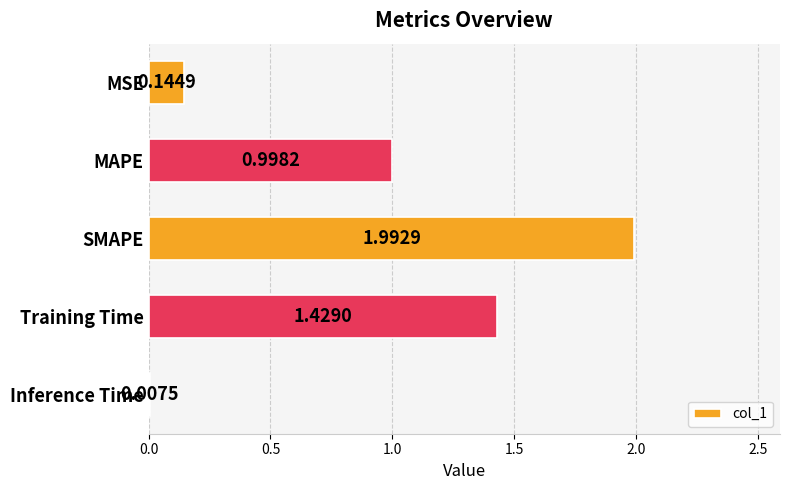

What is the ratio of the value at Training Time to the value at SMAPE?

0.7